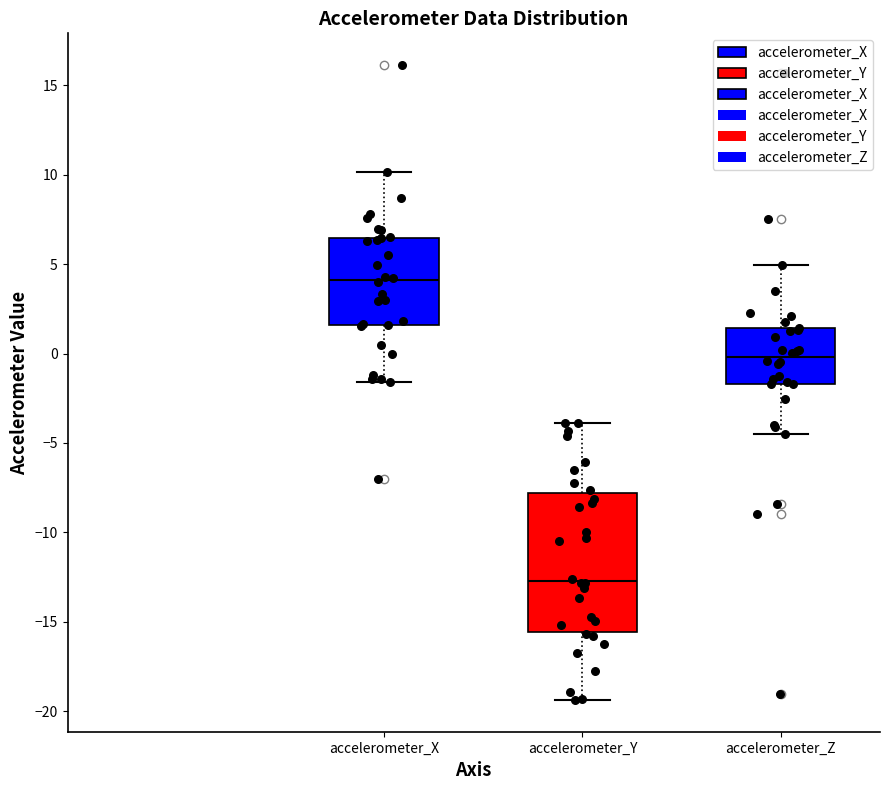

Which box is the tallest, from its lower edge to its upper edge?

accelerometer_Y